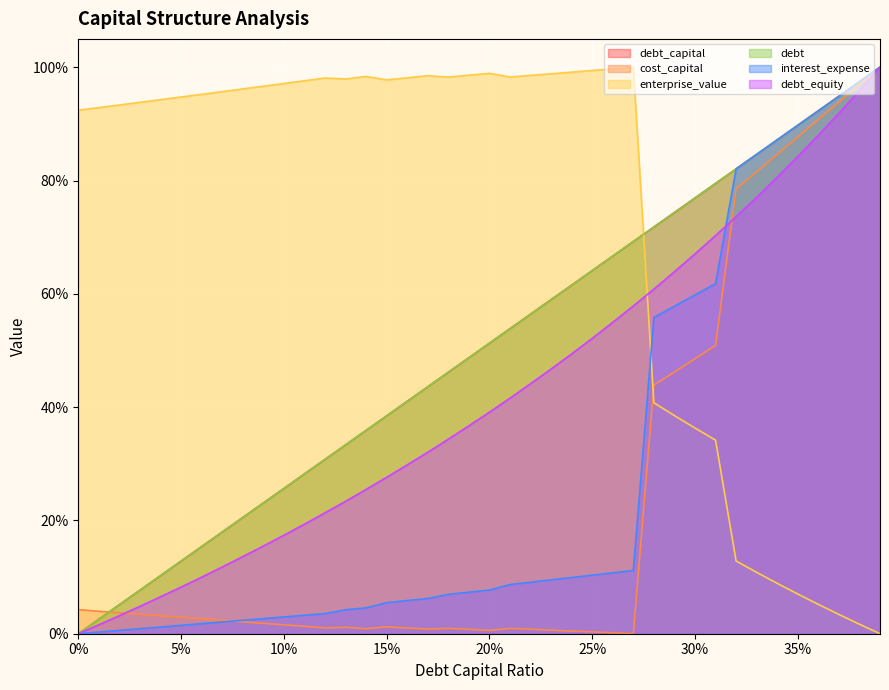

What are all the series names shown in the legend?

debt_capital, cost_capital, enterprise_value, debt, interest_expense, debt_equity